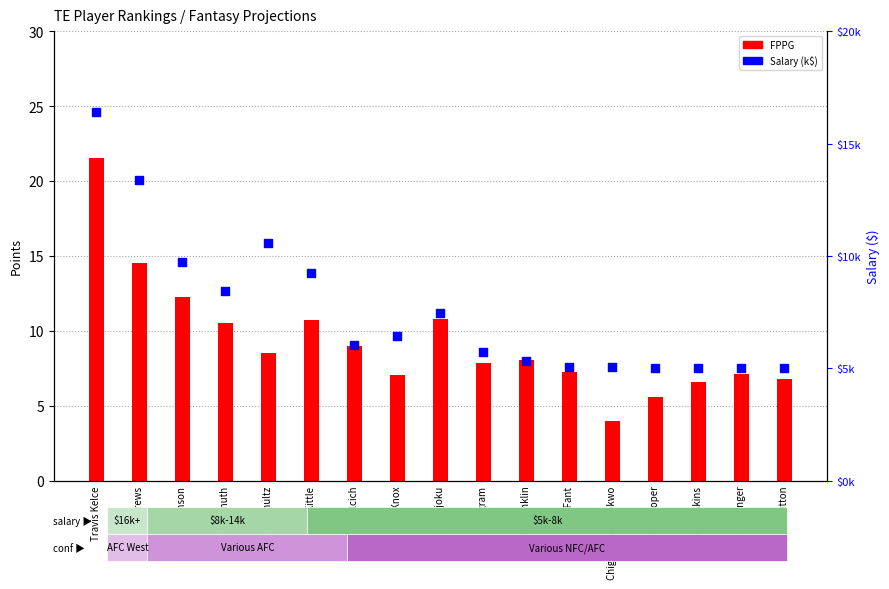

Which series reaches the maximum Y coordinate?

FPPG